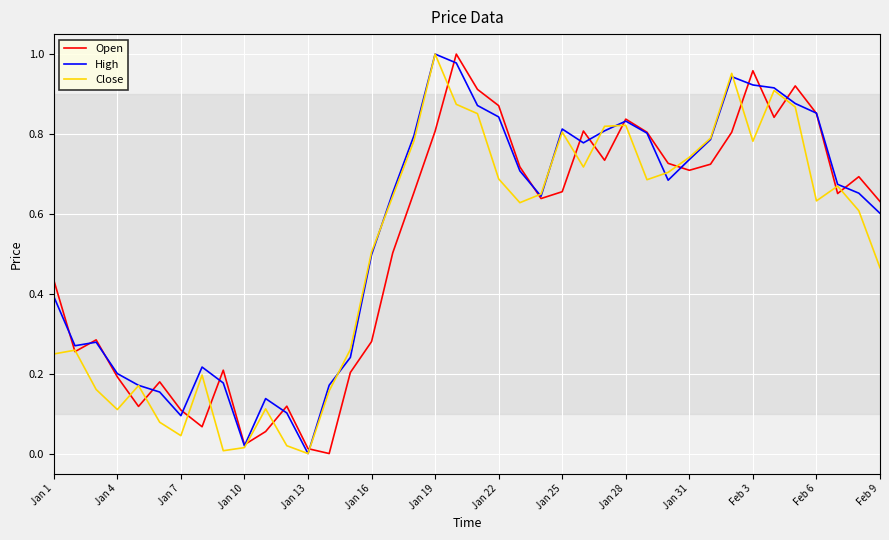

How many times do Close and Open cross each other?

20